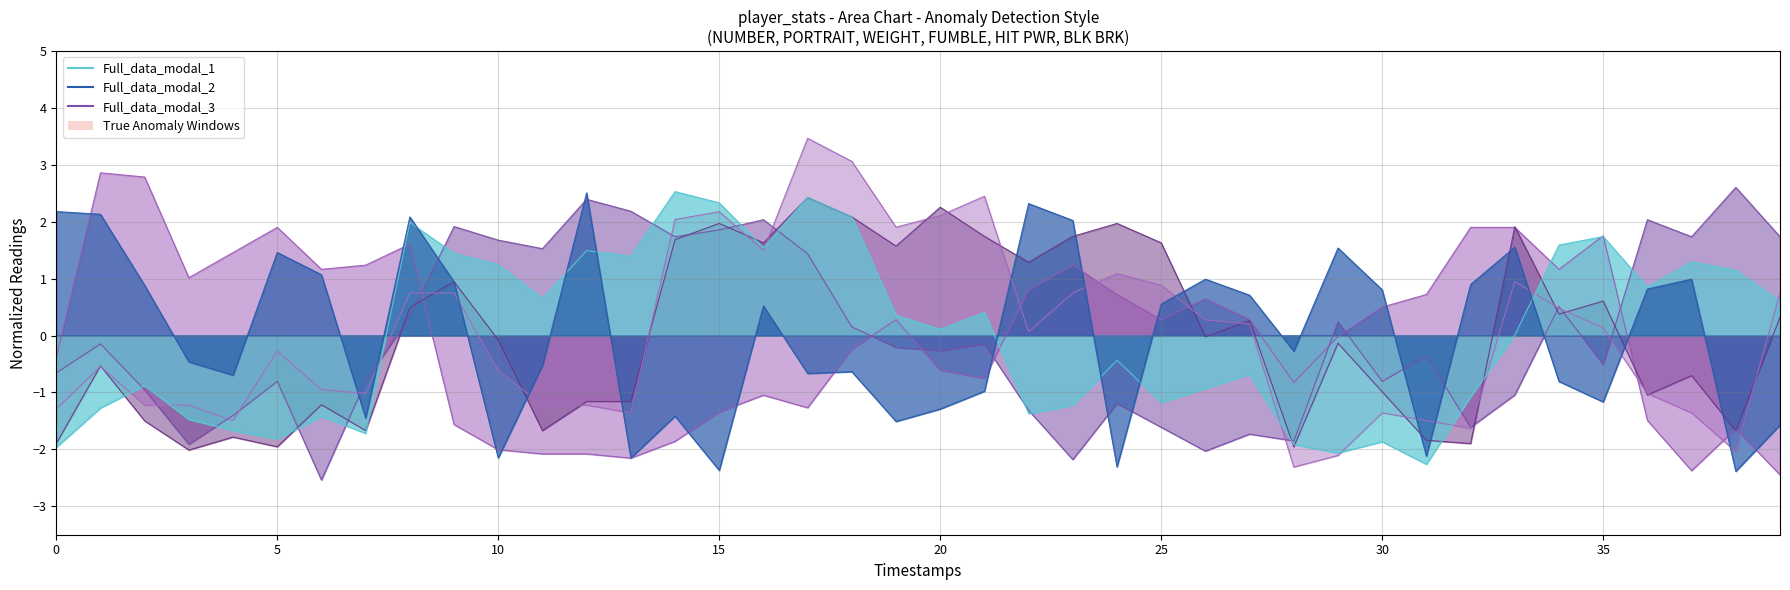

Does the chart display data point markers on the line(s)?

No